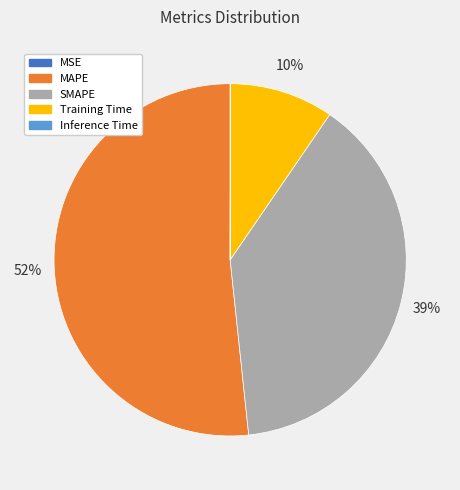

What is the largest slice in the pie chart?

MAPE